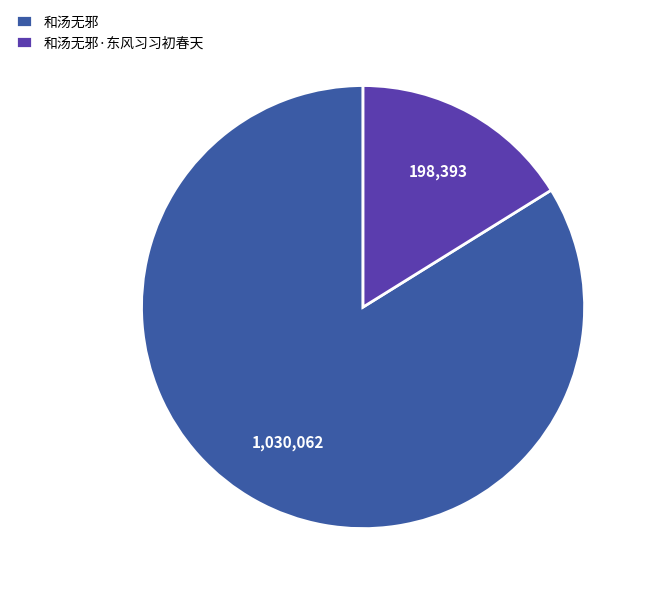

Which has a higher value, 和汤无邪 or 和汤无邪·东风习习初春天?

和汤无邪